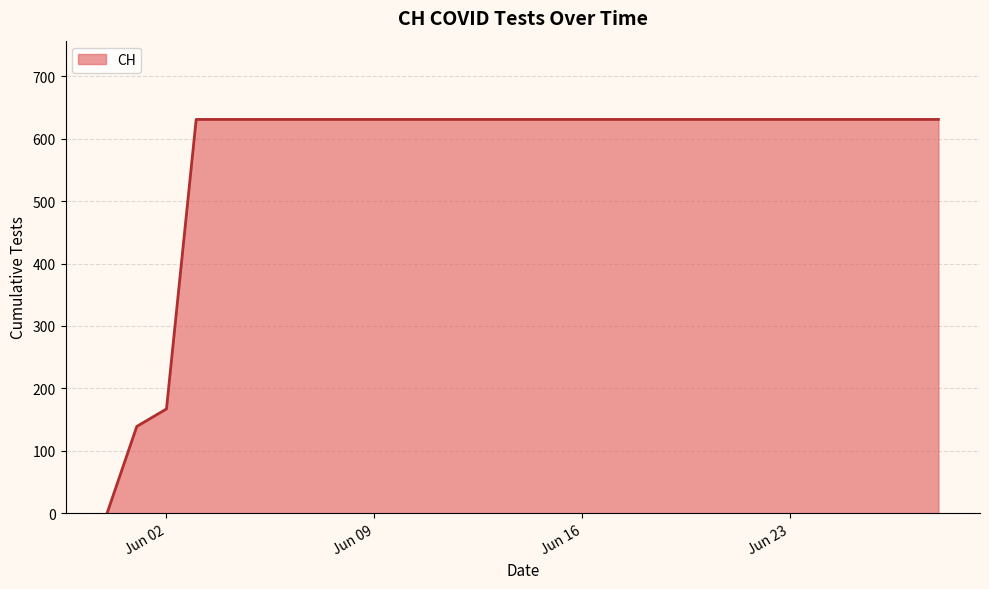

What is the maximum value shown in the chart?

631